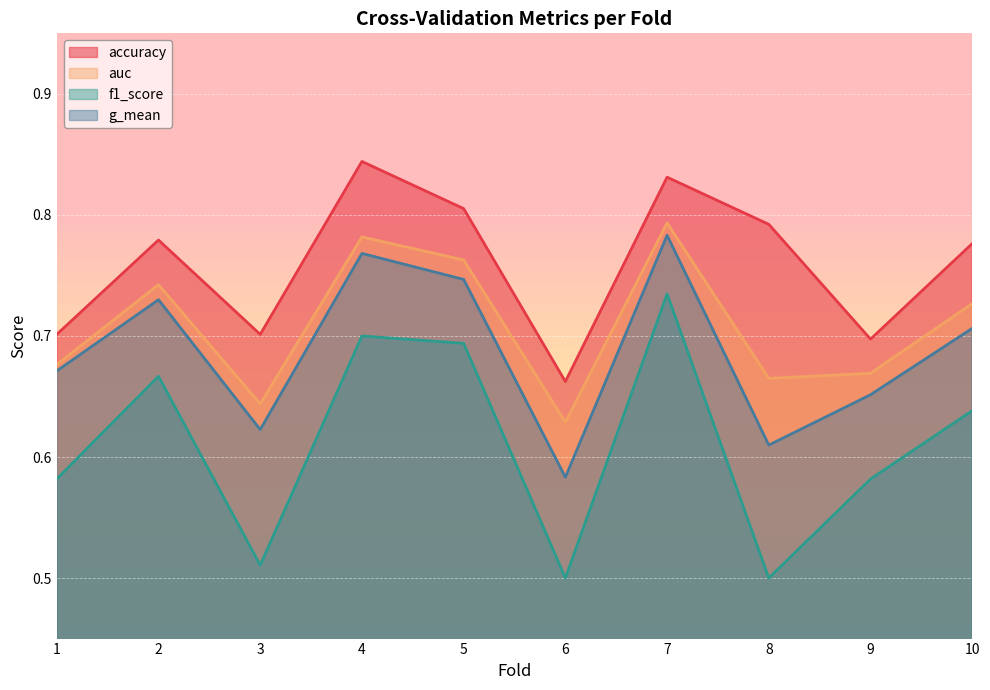

Does the chart display data point markers on the line(s)?

No